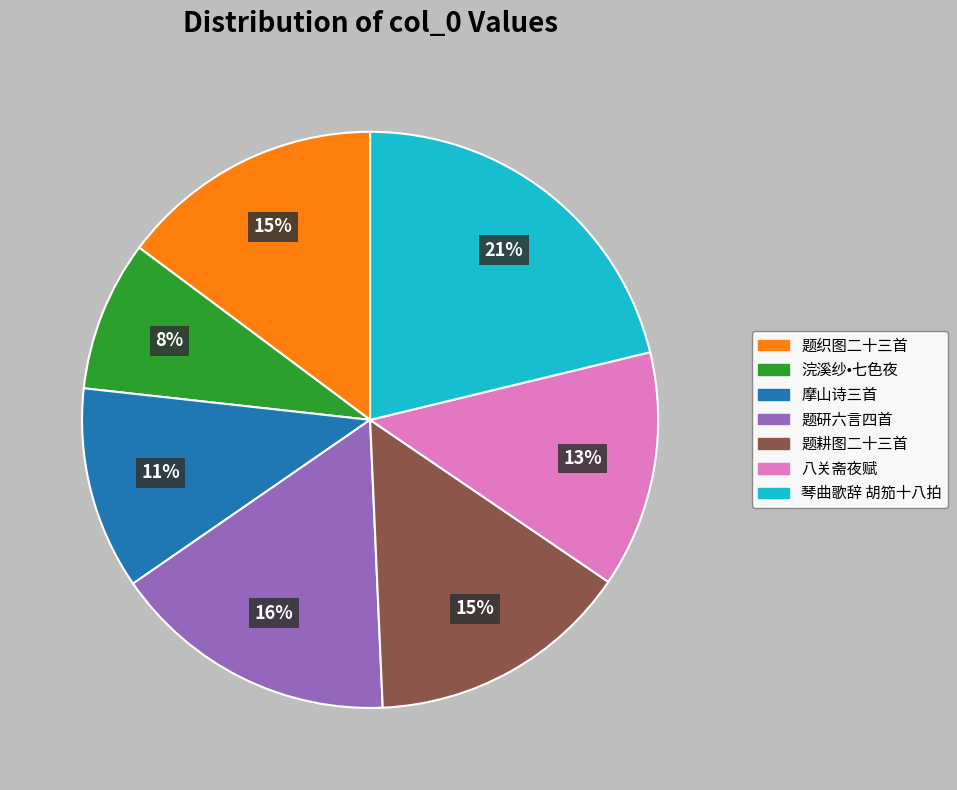

To the nearest percent, what is the difference between the largest and smallest slice percentages?

13%